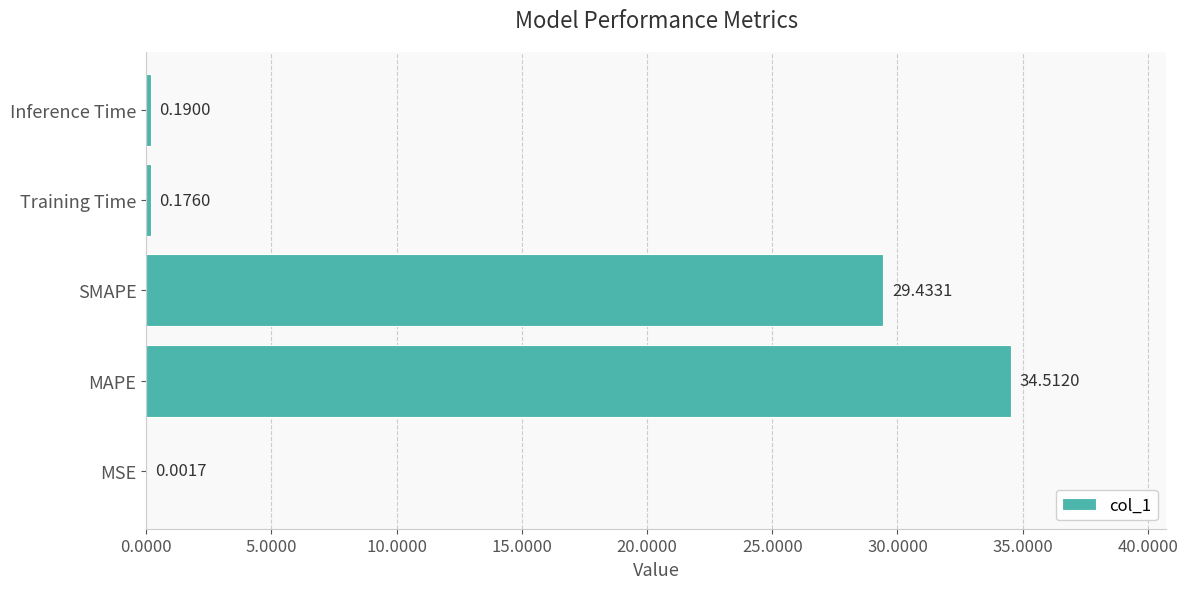

At which label is the value closest to 17?

SMAPE